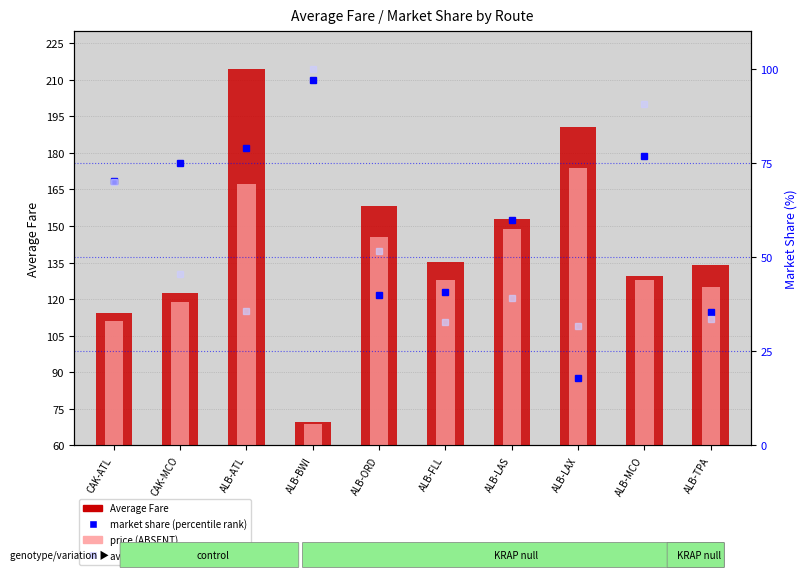

Which category has the highest value in the Average Fare series?

ALB-ATL